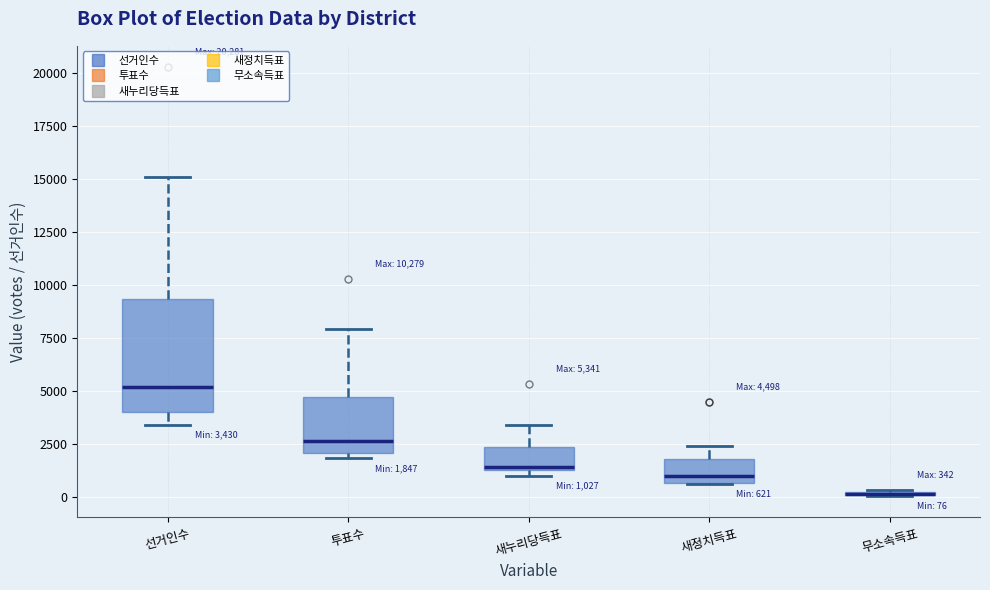

Comparing the boxes themselves (not the whiskers), which one is the tallest?

선거인수